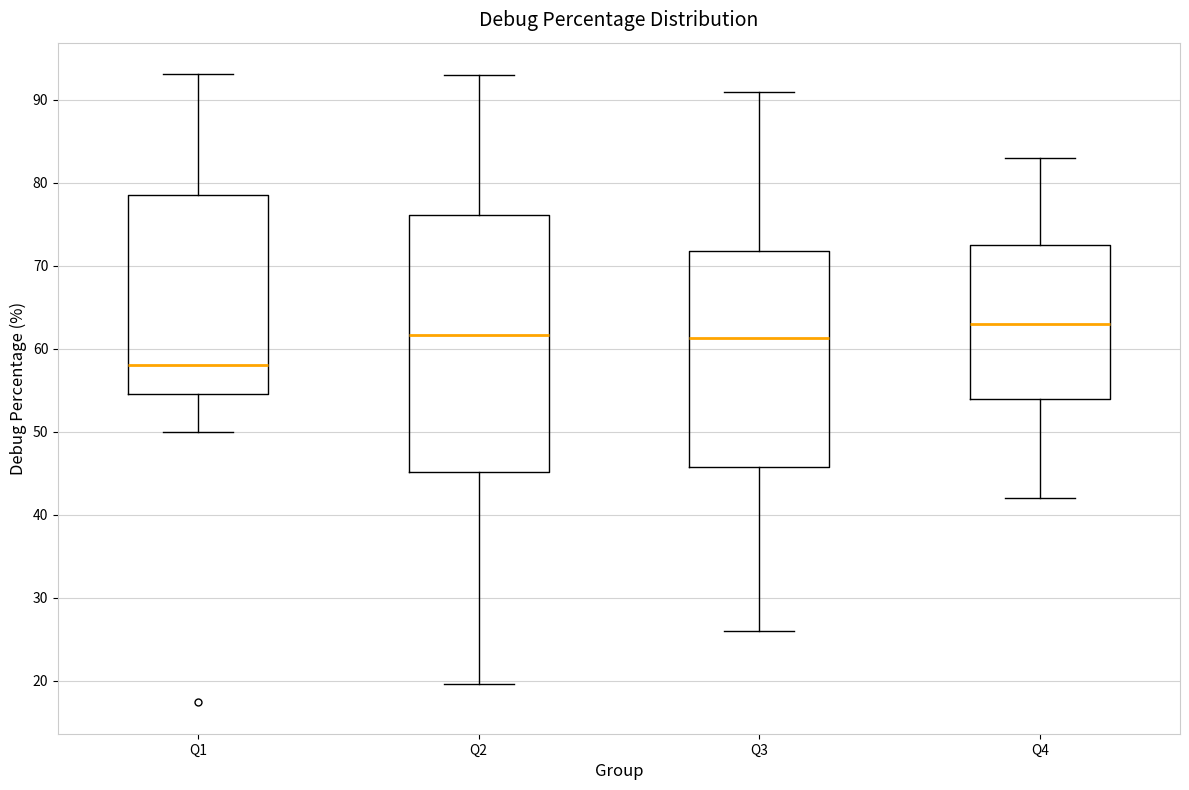

Which box has the lowest median line?

Q1